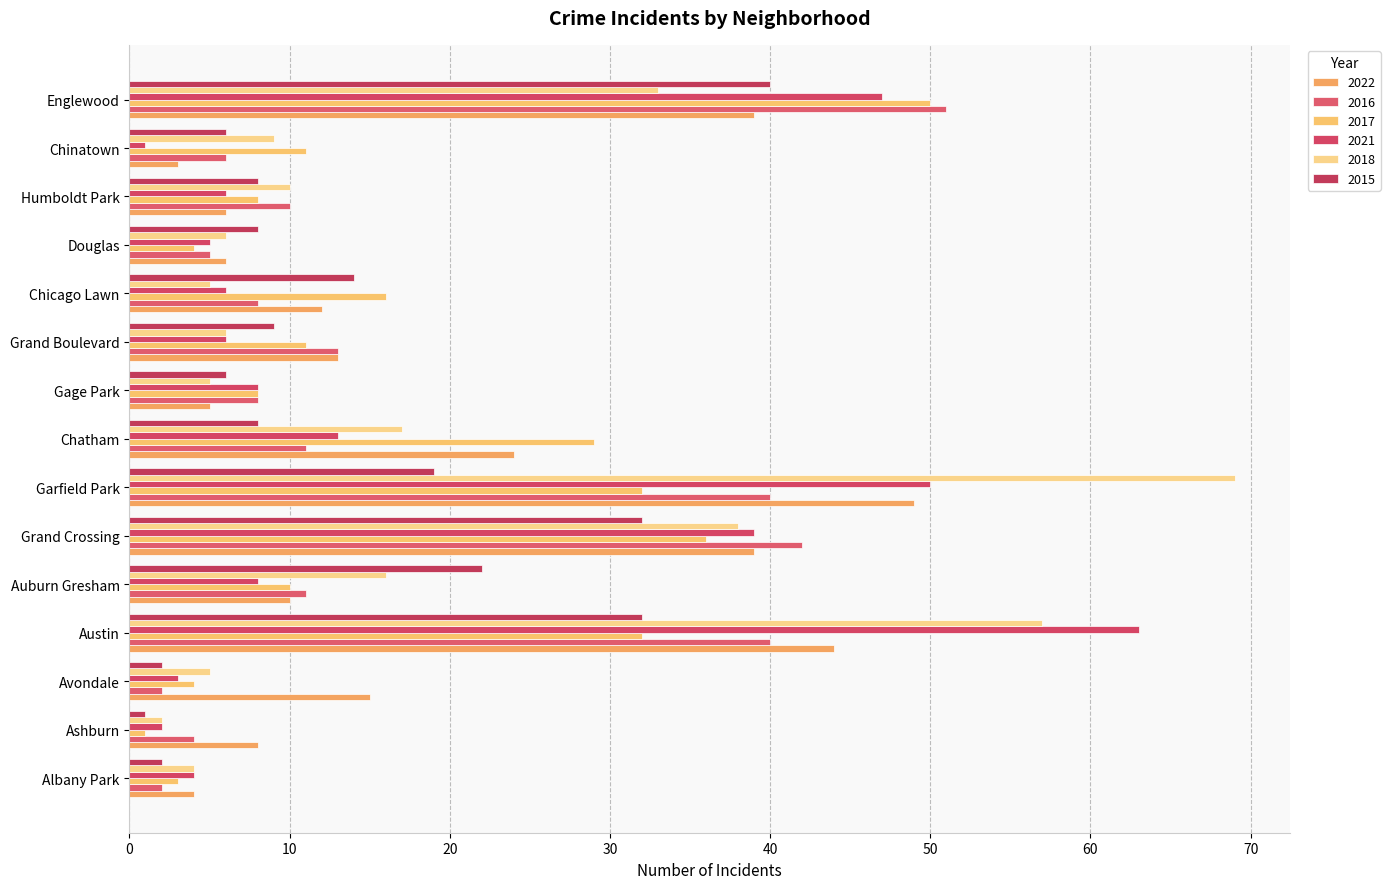

Is it true that 2021 equals 5 at Douglas?

True